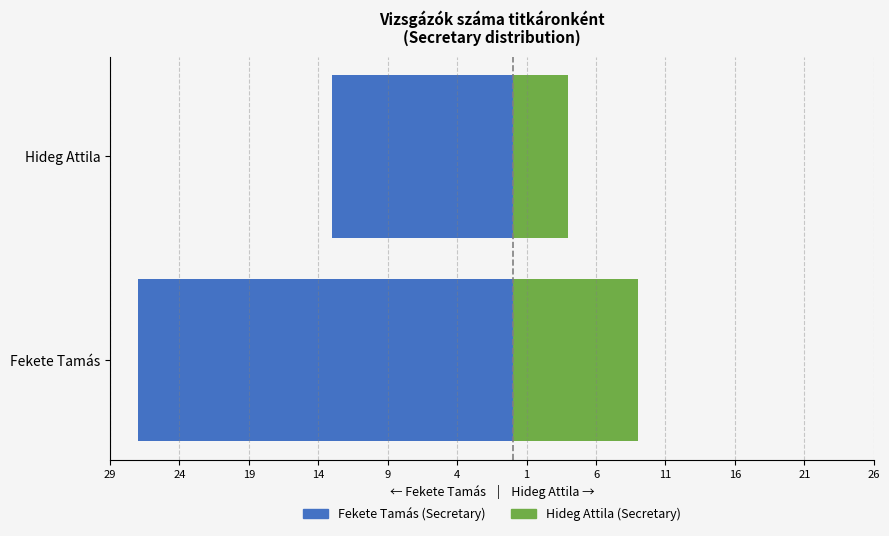

What is the minimum value shown in the chart?

-27